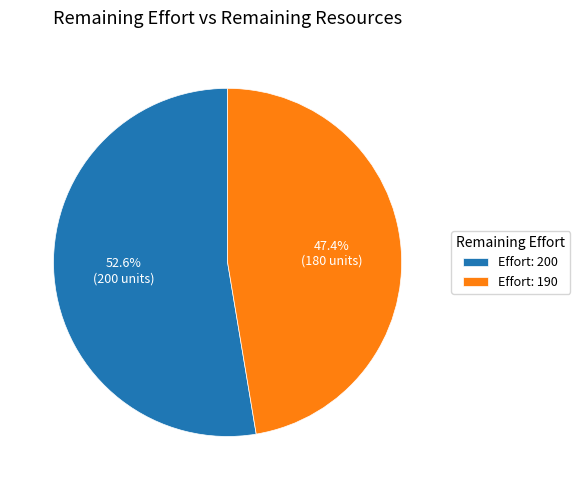

Which category has the biggest portion of the pie?

Effort: 200